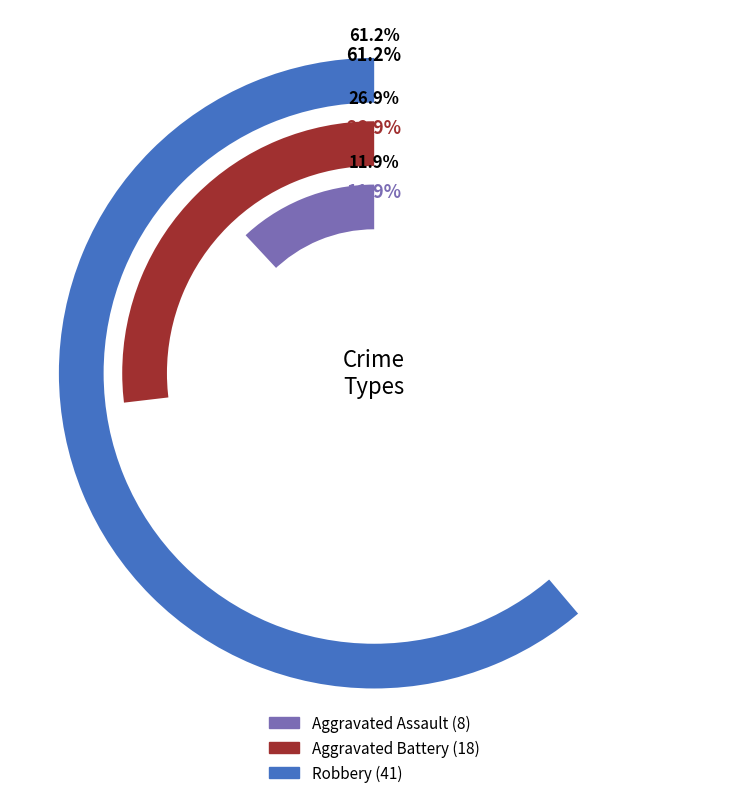

Is it true that 4 is 24% of the pie?

False